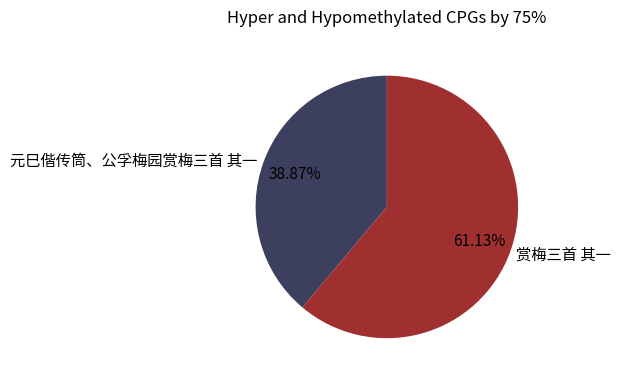

Which category has the biggest portion of the pie?

赏梅三首 其一